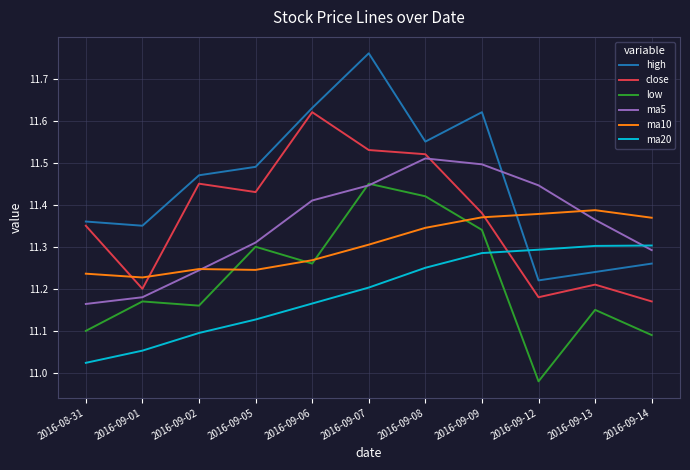

What is the sum of the ma5 values at 2016-08-31 and 2016-09-06?

22.6